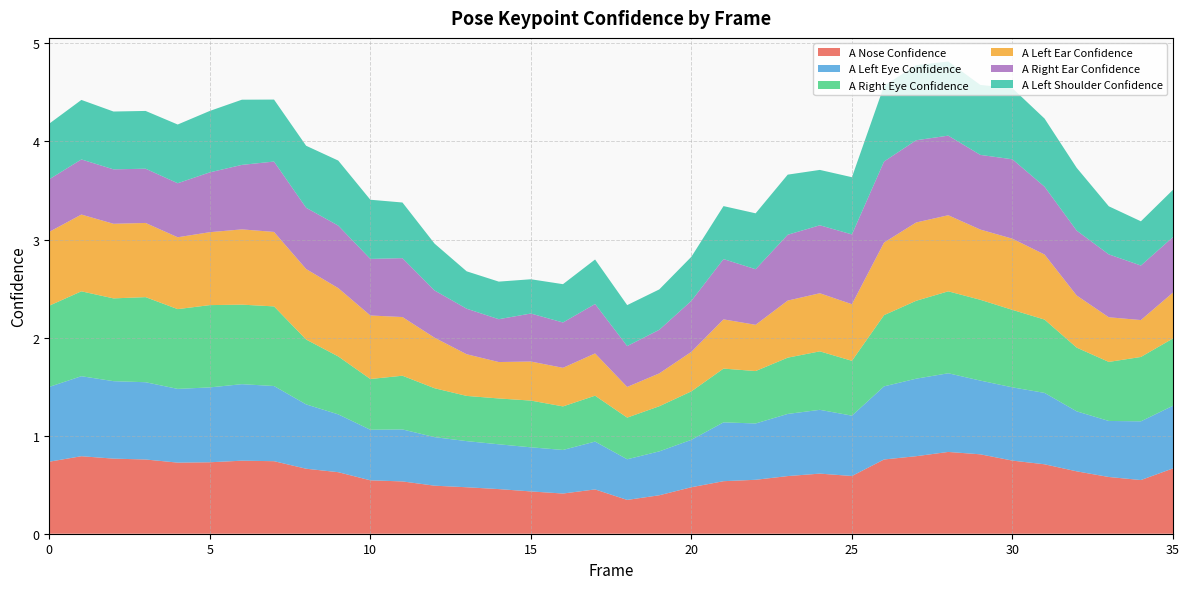

Reading left to right, transcribe all the data shown in this chart.

a_nose_confidence: 0.7	0.8	0.8	0.8	0.7	0.7	0.7	0.7	0.7	0.6	0.5	0.5	0.5	0.5	0.5	0.4	0.4	0.5	0.3	0.4	0.5	0.5	0.6	0.6	0.6	0.6	0.8	0.8	0.8	0.8	0.7	0.7	0.6	0.6	0.5	0.7
a_left_eye_confidence: 0.8	0.8	0.8	0.8	0.8	0.8	0.8	0.8	0.7	0.6	0.5	0.5	0.5	0.5	0.5	0.4	0.4	0.5	0.4	0.4	0.5	0.6	0.6	0.6	0.7	0.6	0.7	0.8	0.8	0.8	0.7	0.7	0.6	0.6	0.6	0.6
a_right_eye_confidence: 0.8	0.9	0.8	0.9	0.8	0.8	0.8	0.8	0.7	0.6	0.5	0.5	0.5	0.5	0.5	0.5	0.4	0.5	0.4	0.5	0.5	0.5	0.5	0.6	0.6	0.6	0.7	0.8	0.8	0.8	0.8	0.7	0.6	0.6	0.7	0.7
a_left_ear_confidence: 0.8	0.8	0.8	0.8	0.7	0.7	0.8	0.8	0.7	0.7	0.6	0.6	0.5	0.4	0.4	0.4	0.4	0.4	0.3	0.3	0.4	0.5	0.5	0.6	0.6	0.6	0.7	0.8	0.8	0.7	0.7	0.7	0.5	0.5	0.4	0.5
a_right_ear_confidence: 0.5	0.6	0.6	0.6	0.6	0.6	0.7	0.7	0.6	0.6	0.6	0.6	0.5	0.5	0.4	0.5	0.5	0.5	0.4	0.4	0.5	0.6	0.6	0.7	0.7	0.7	0.8	0.8	0.8	0.8	0.8	0.7	0.7	0.6	0.6	0.6
a_left_shoulder_confidence: 0.6	0.6	0.6	0.6	0.6	0.6	0.7	0.6	0.6	0.7	0.6	0.6	0.5	0.4	0.4	0.3	0.4	0.5	0.4	0.4	0.4	0.5	0.6	0.6	0.6	0.6	0.8	0.8	0.8	0.7	0.7	0.7	0.6	0.5	0.5	0.5